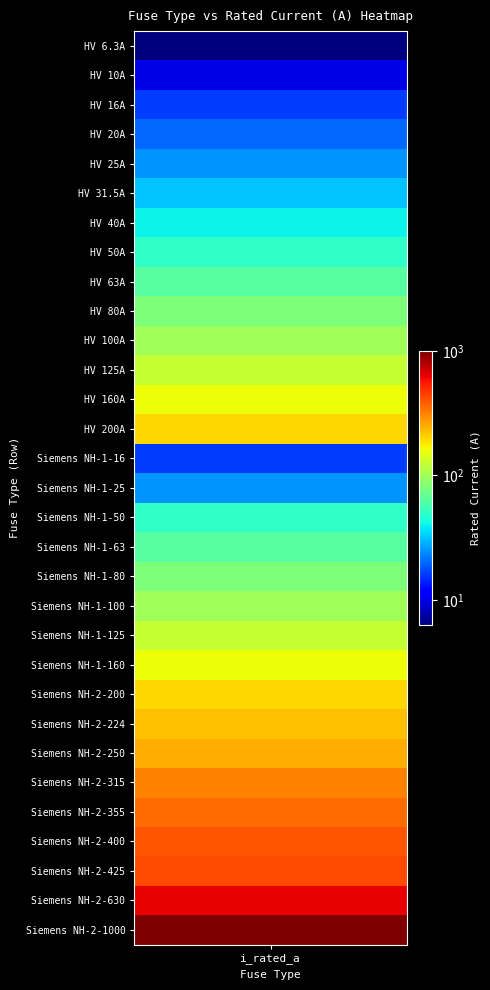

Rank the series by their maximum value, from highest to lowest.

Siemens NH-2-1000, Siemens NH-2-630, Siemens NH-2-425, Siemens NH-2-400, Siemens NH-2-355, Siemens NH-2-315, Siemens NH-2-250, Siemens NH-2-224, HV 200A, Siemens NH-2-200, HV 160A, Siemens NH-1-160, HV 125A, Siemens NH-1-125, HV 100A, Siemens NH-1-100, HV 80A, Siemens NH-1-80, HV 63A, Siemens NH-1-63, HV 50A, Siemens NH-1-50, HV 40A, HV 31.5A, HV 25A, Siemens NH-1-25, HV 20A, HV 16A, Siemens NH-1-16, HV 10A, HV 6.3A